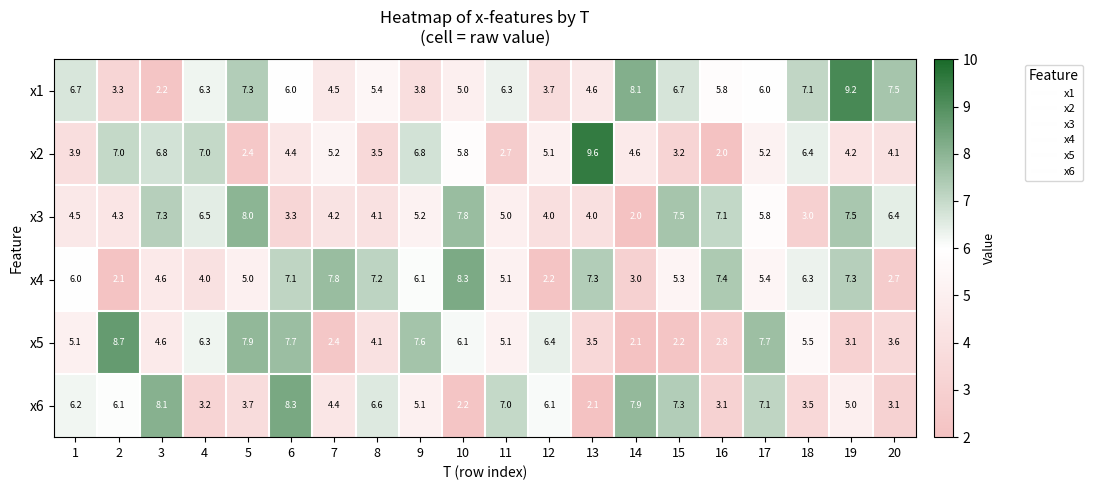

What is the sum of the x1 values at 4 and 16?

12.1